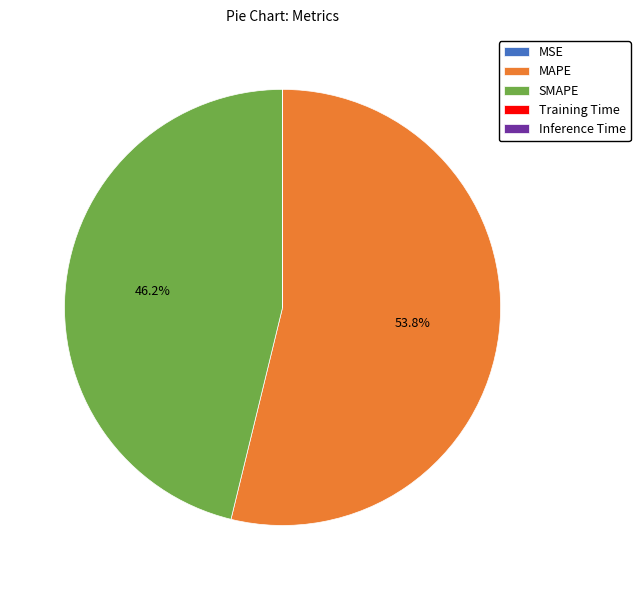

Is it true that SMAPE is 51% of the pie?

False